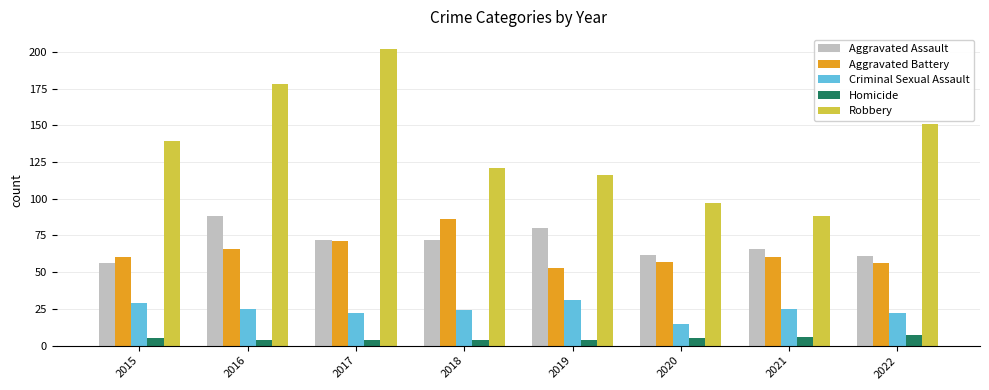

What is the value of the Criminal Sexual Assault bar at the 8th from the left?

22